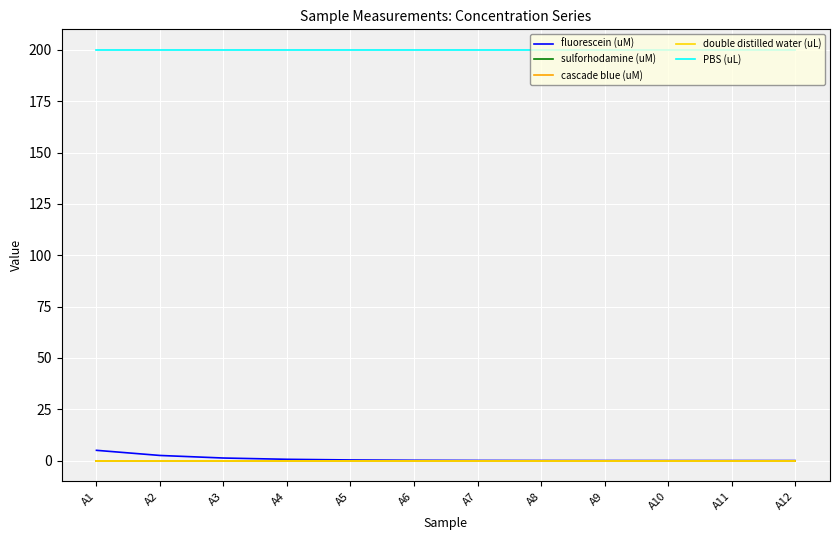

True or false: cascade blue (uM) and fluorescein (uM) intersect in this chart.

False